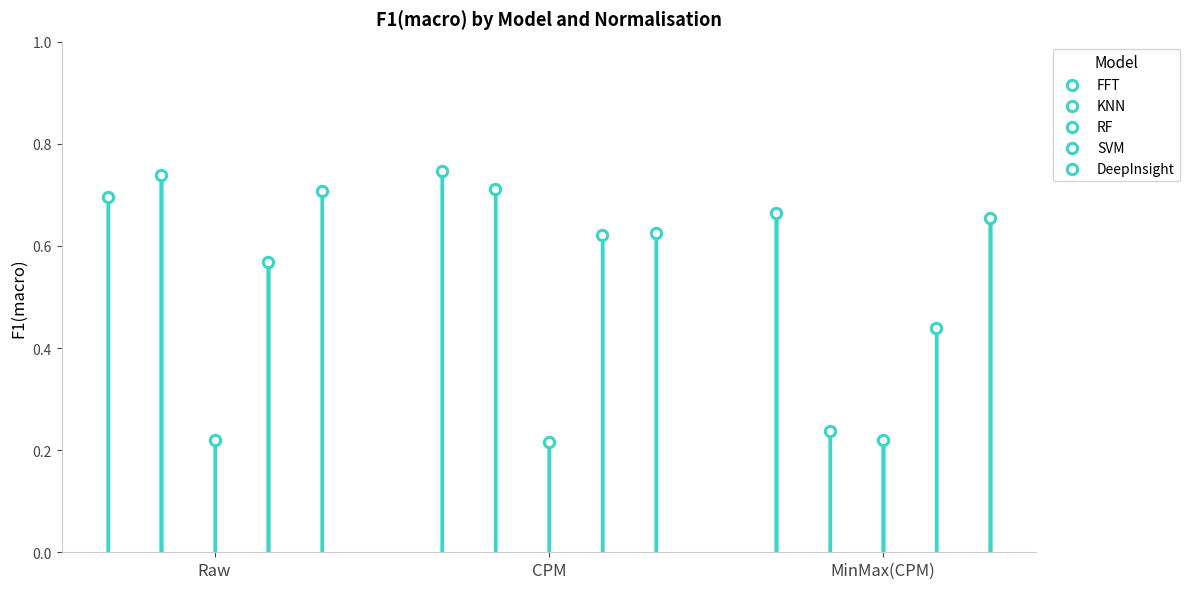

Which series reaches the maximum Y coordinate?

FFT